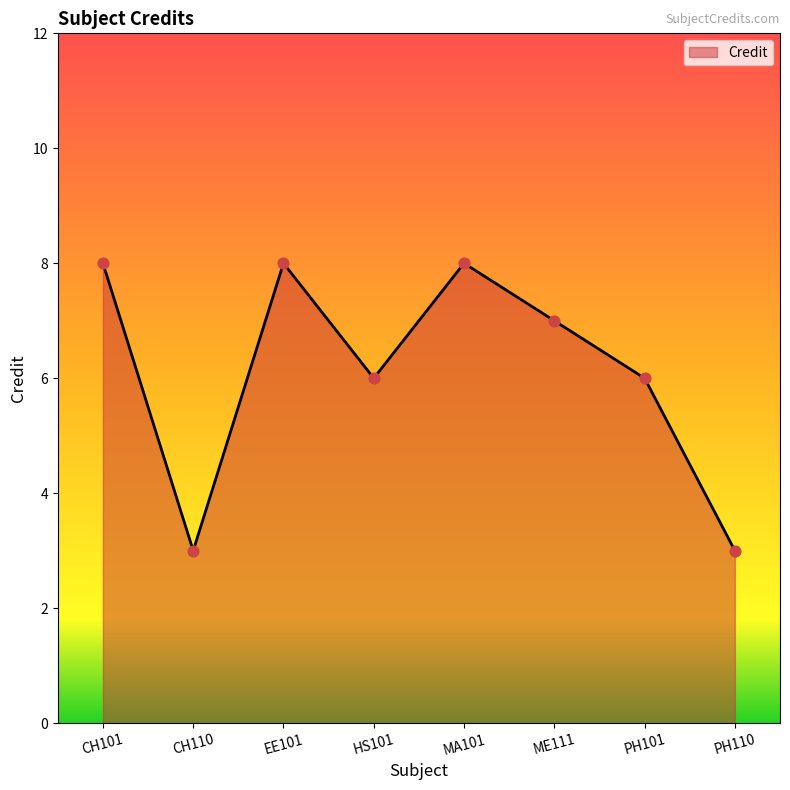

Approximately how many times larger is the value at CH101 compared to ME111?

1.1